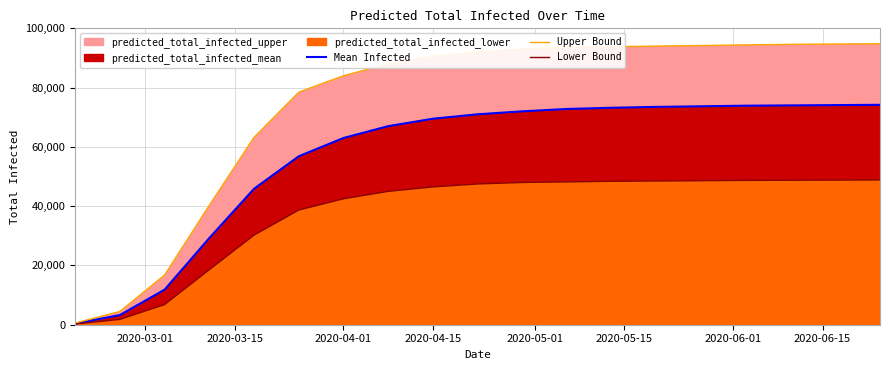

What is the value of the Mean Infected point at the 1st from the left?

407